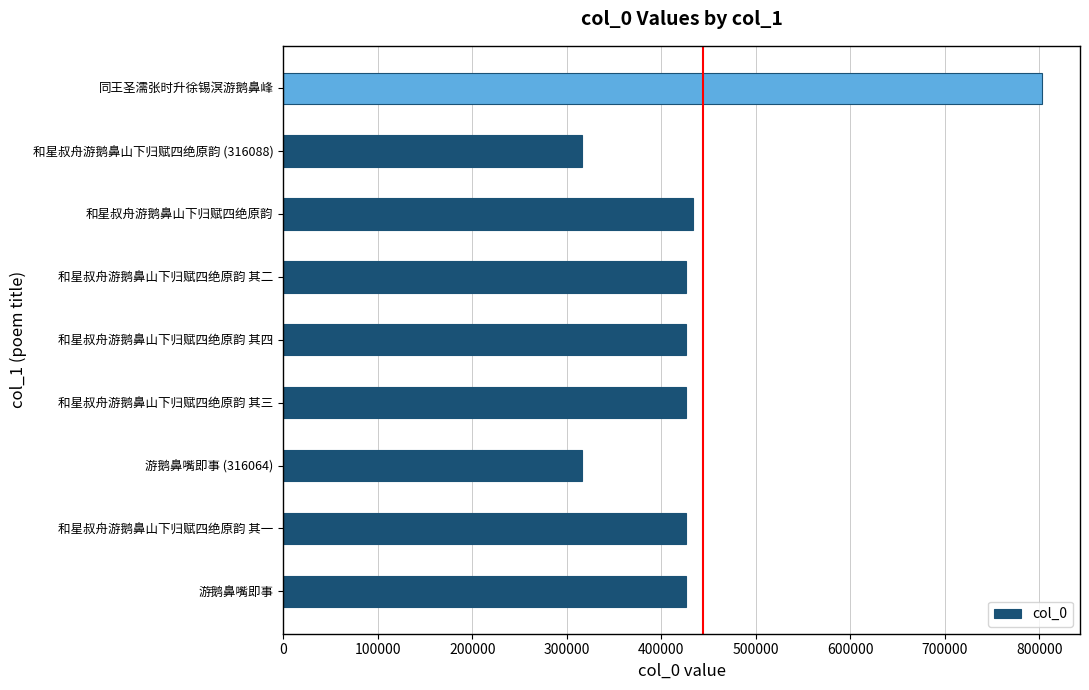

Is it true that the value at 和星叔舟游鹅鼻山下归赋四绝原韵 其三 is 138967?

False